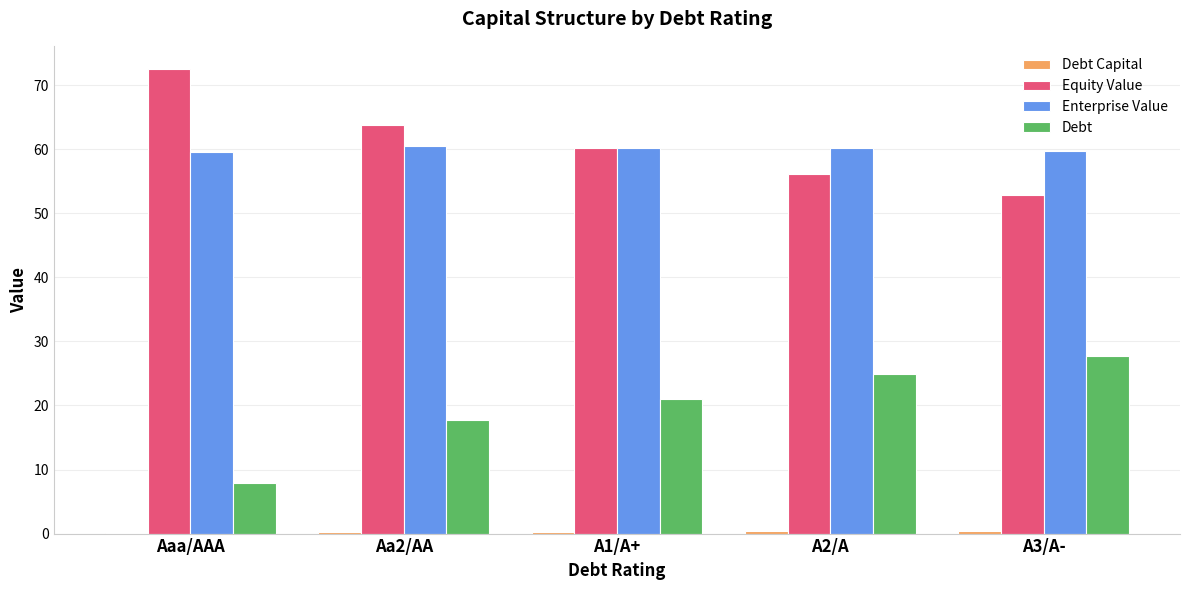

True or false: Equity Value has a value of 56.2 at A2/A.

True